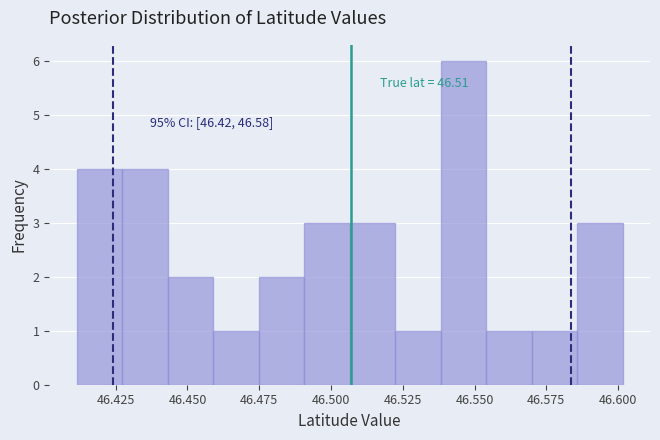

Around what value on the x-axis is the tallest bar? Give the approximate position of its centre, as read against the axis.

46.545